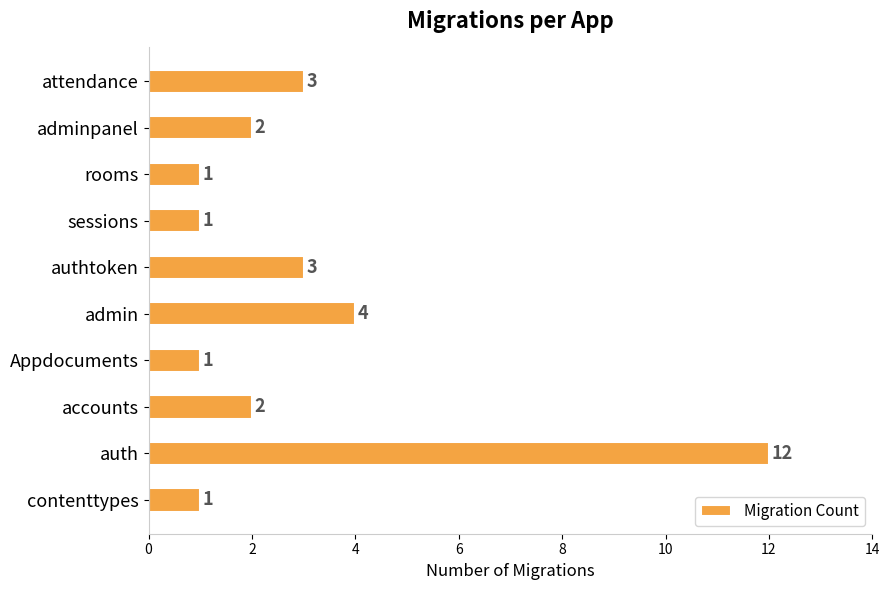

Reading bottom to top, extract all data points from this chart.

1	12	2	1	4	3	1	1	2	3